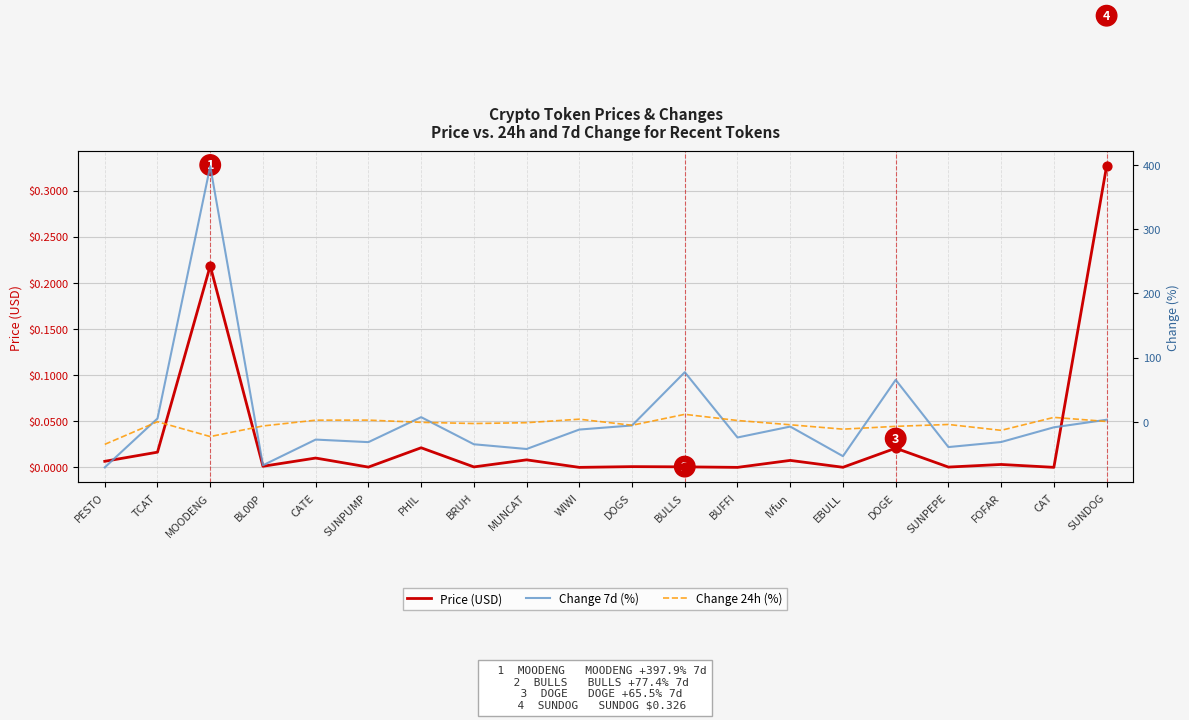

Which series reaches the maximum Y coordinate?

Change 7d (%)